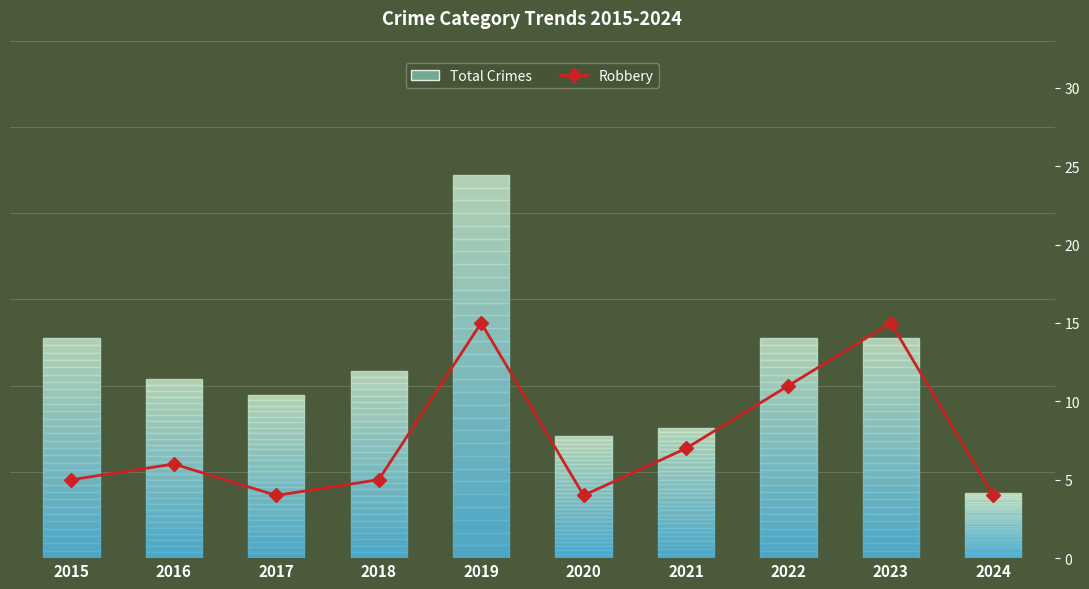

List the series in order of their overall mean, lowest first.

Robbery (line), Total Crimes (bar)